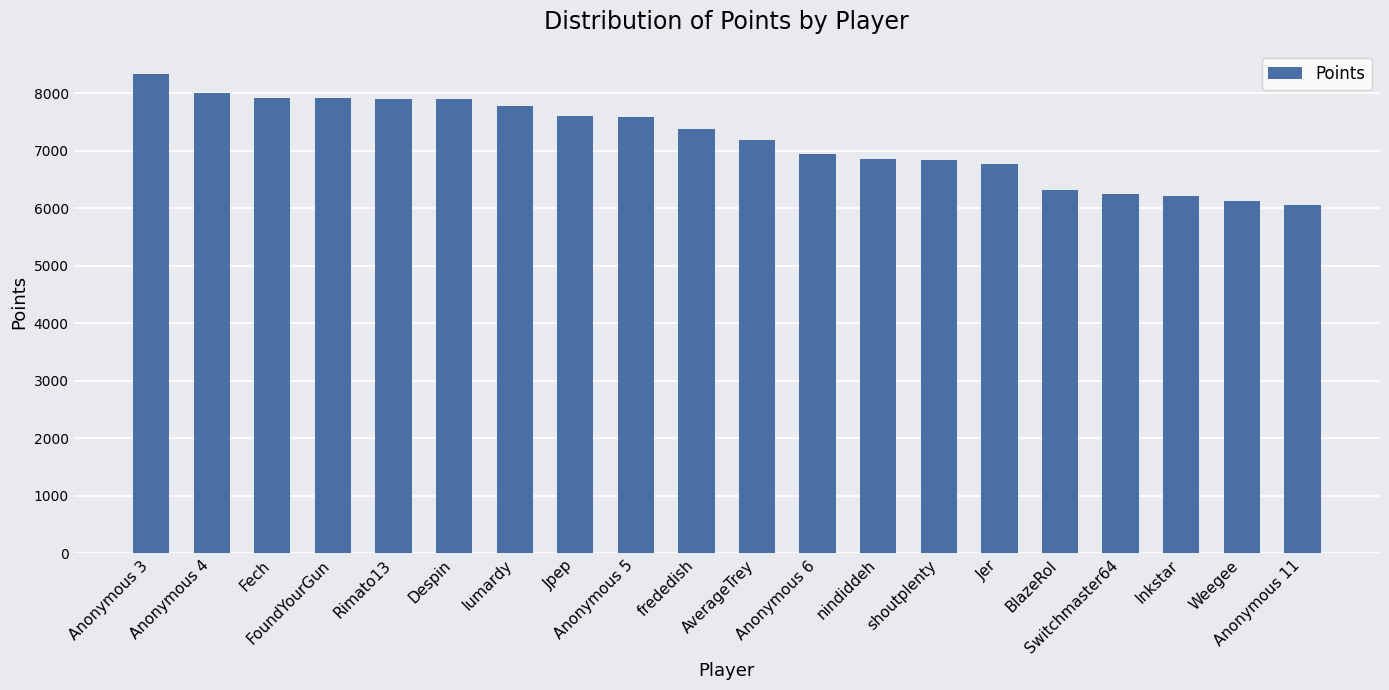

At which category does the chart reach its minimum across all series?

Anonymous 11